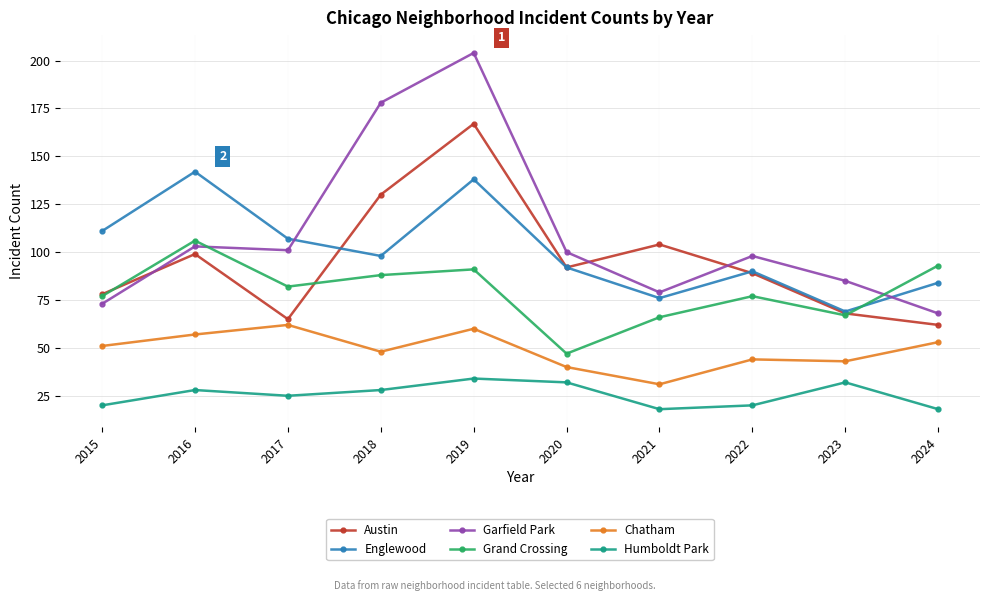

List the labels in order of Austin value, smallest first.

2024, 2017, 2023, 2015, 2022, 2020, 2016, 2021, 2018, 2019